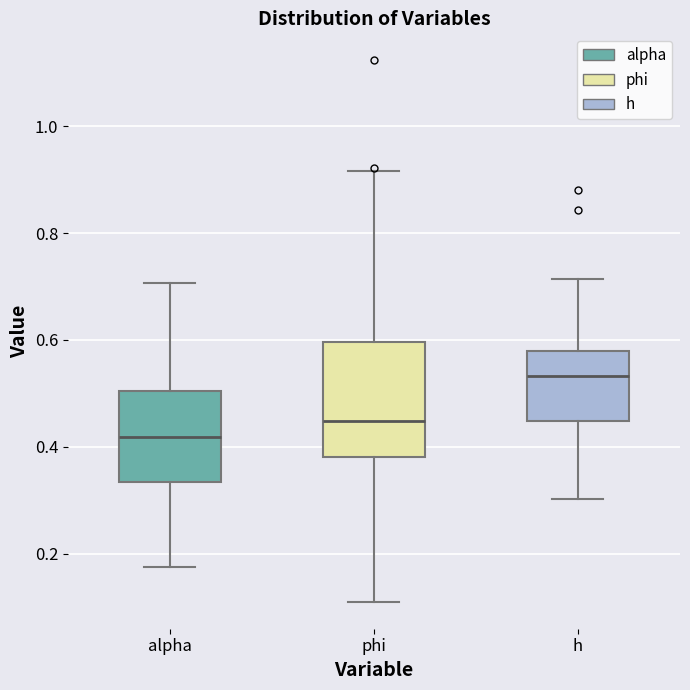

Reading left to right, transcribe this box plot: for each box, give where its median line is, the range the box spans, and where its two whiskers end, as read against the y-axis. The values are not printed on the chart, so give them approximately, as read against the axis.

alpha: median 0.42, box 0.34 to 0.50, whiskers 0.18 to 0.70
phi: median 0.44, box 0.38 to 0.60, whiskers 0.10 to 0.92
h: median 0.54, box 0.44 to 0.58, whiskers 0.30 to 0.72